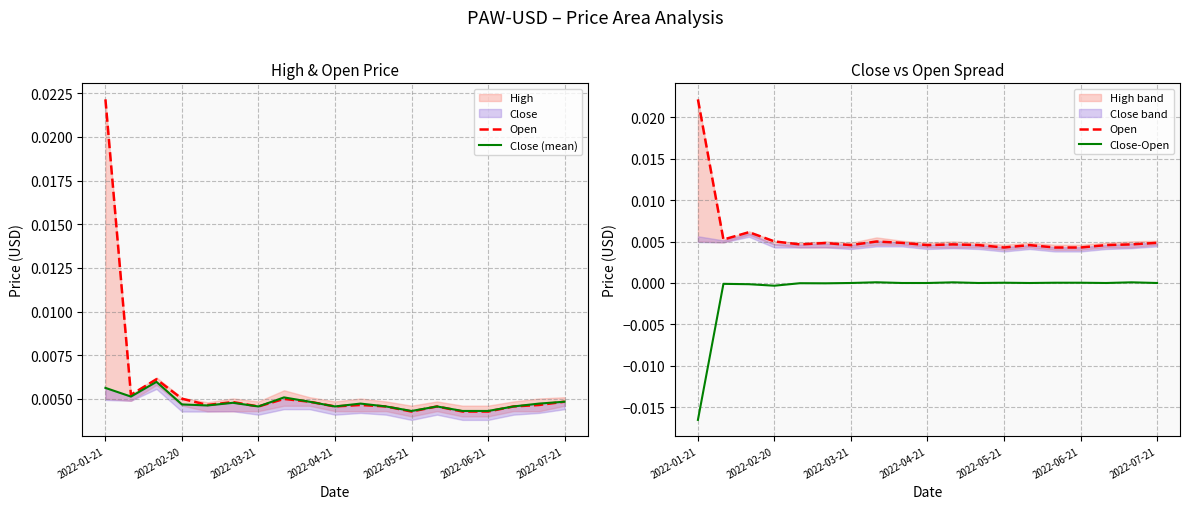

How many data points in Close-Open are above 0?

6